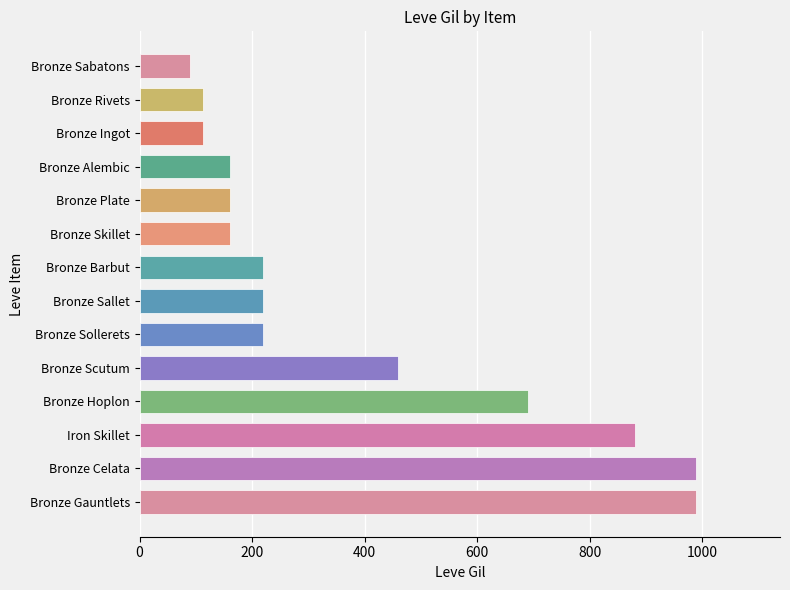

At which label is the value closest to 540?

Bronze Scutum